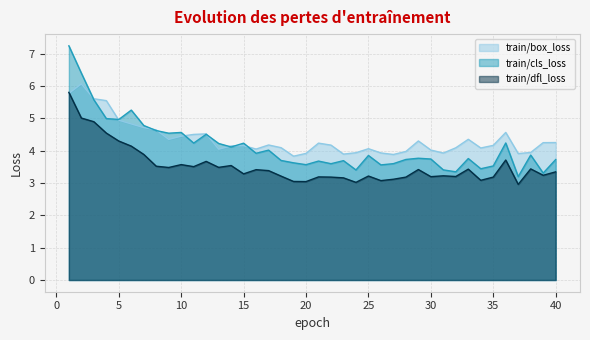

What are all the series names shown in the legend?

train/box_loss, train/cls_loss, train/dfl_loss